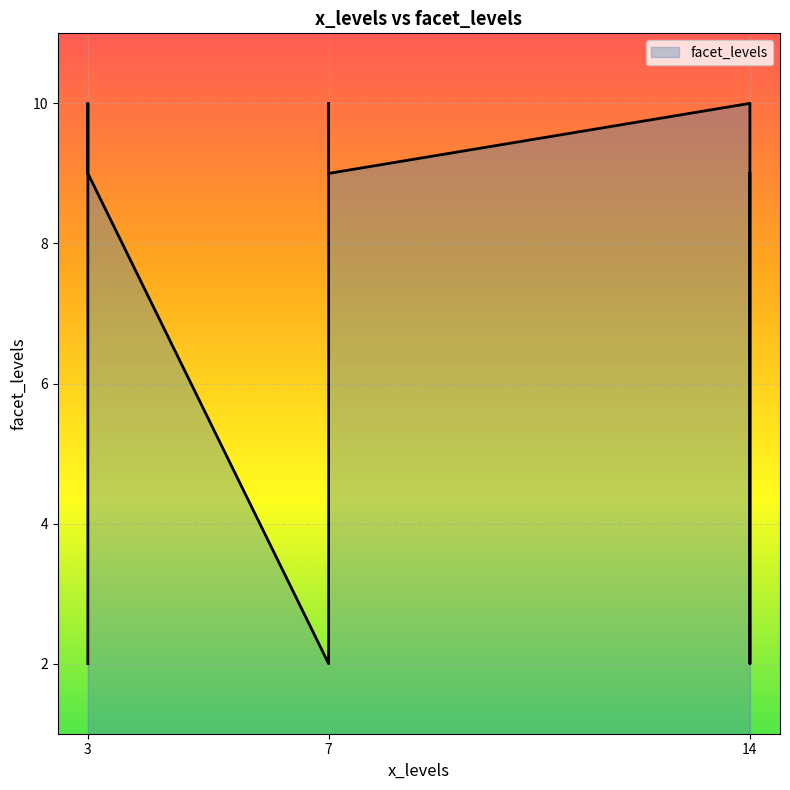

What value does the data have at 3?

9